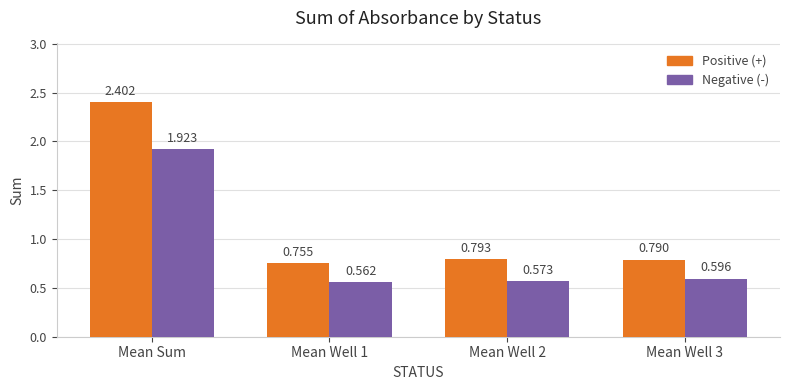

Which series has the largest range (max minus min)?

Positive (+)